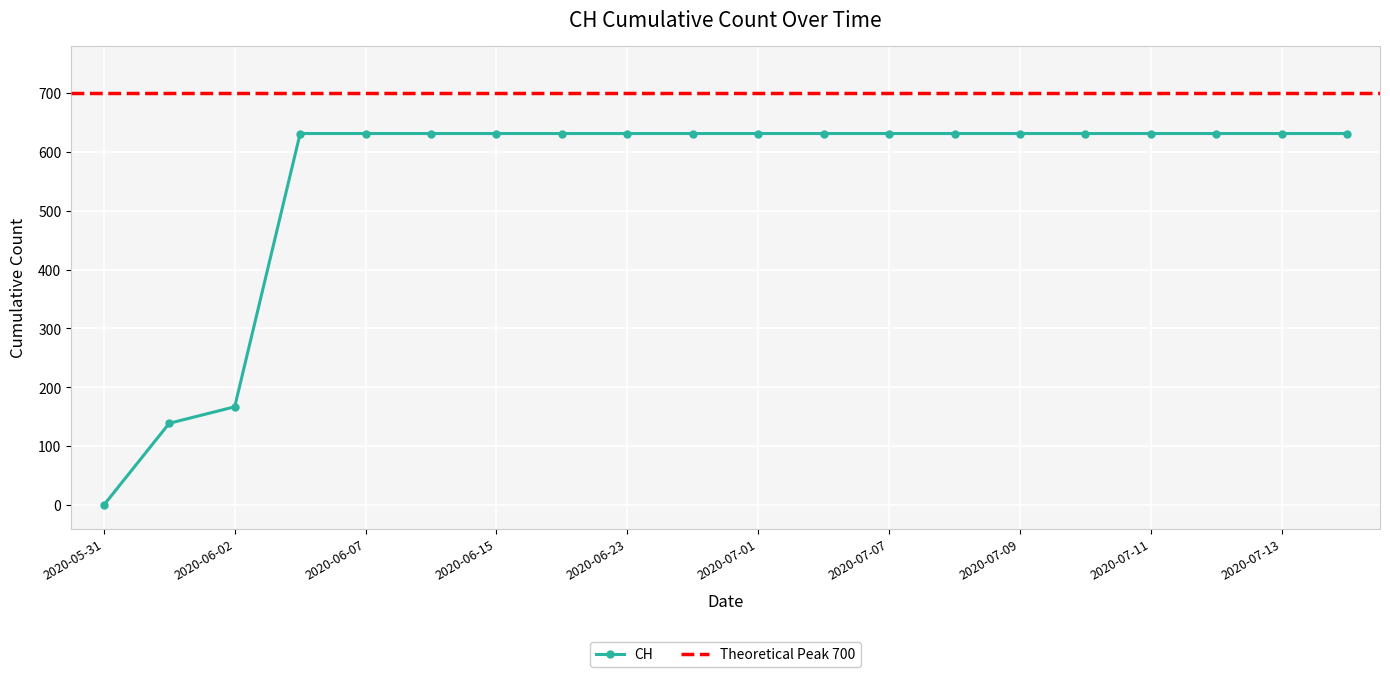

The value of CH at 2020-07-13 is 631. True or false?

True